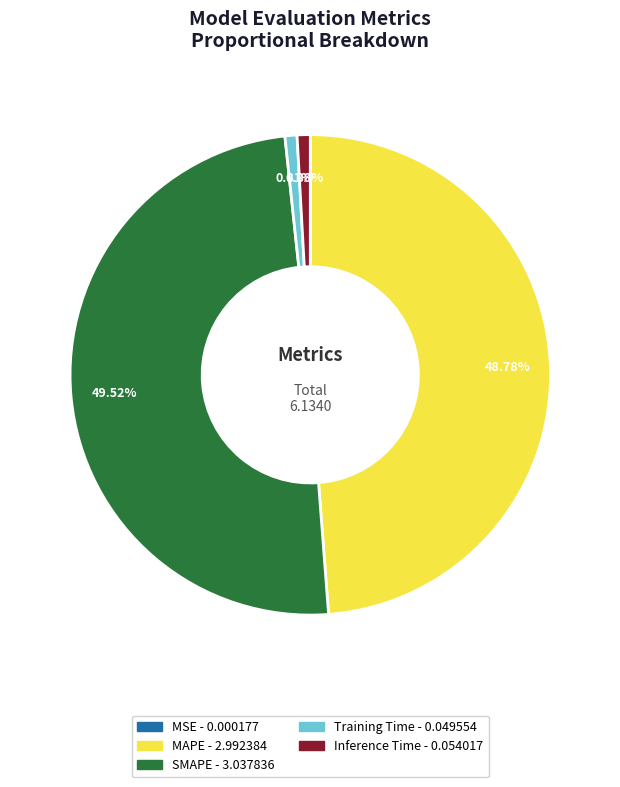

Which slice is the largest?

SMAPE